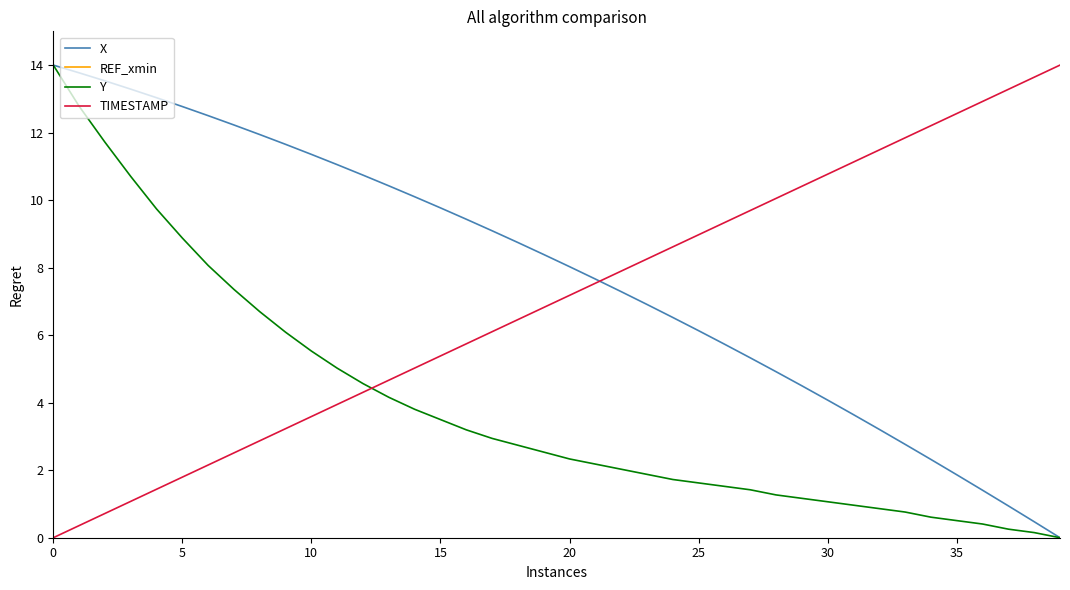

Which label corresponds to the smallest value in the chart?

39